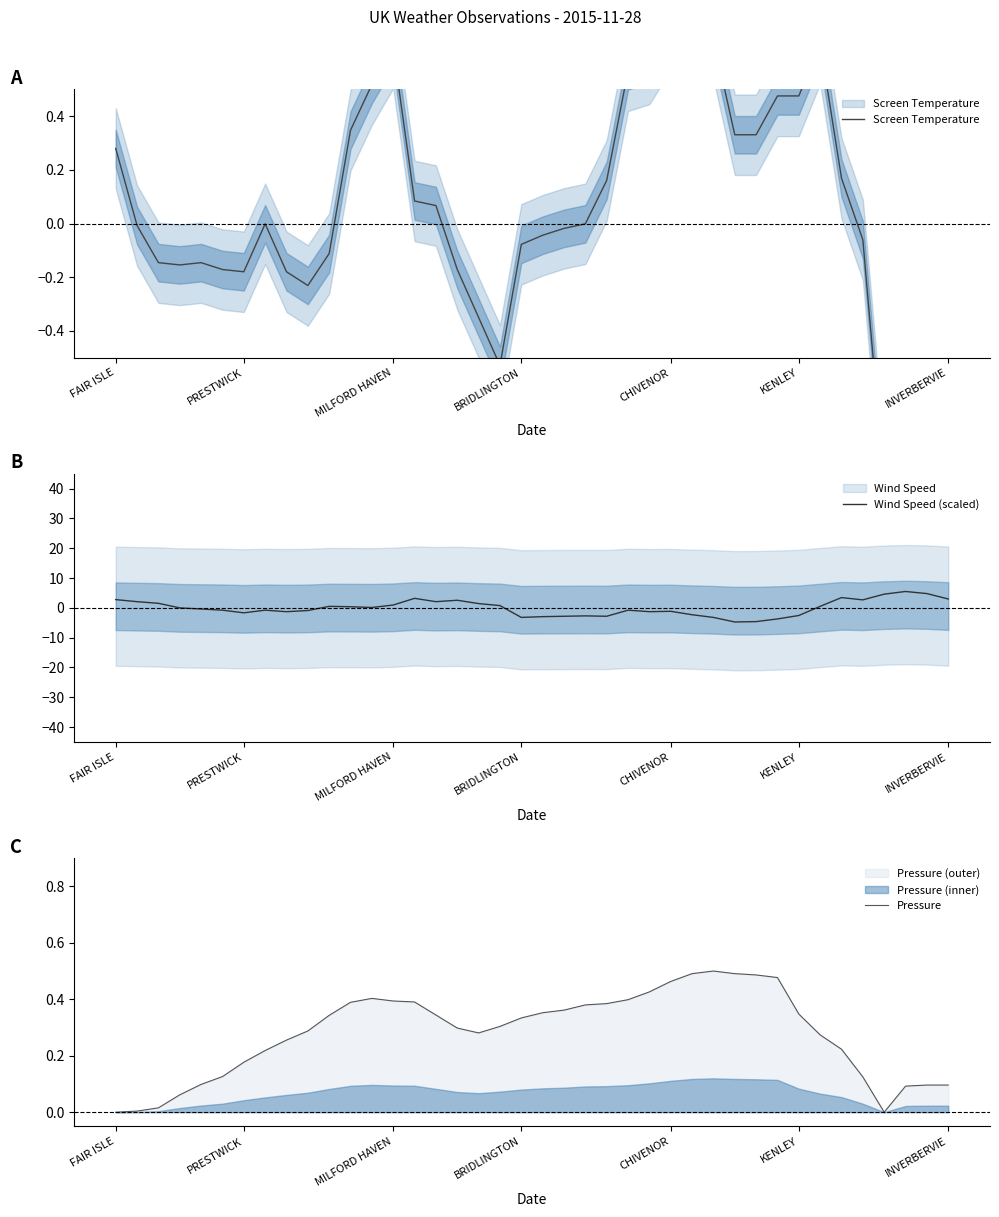

Reading left to right, transcribe all the data shown in this chart.

Screen Temperature: 0.3	-0.0	-0.1	-0.2	-0.1	-0.2	-0.2	-0.0	-0.2	-0.2	-0.1	0.3	0.5	0.7	0.1	0.1	-0.2	-0.4	-0.5	-0.1	-0.0	-0.0	-0.0	0.2	0.6	0.6	0.7	0.7	0.7	0.3	0.3	0.5	0.5	0.7	0.2	-0.1	-1.0	-1.2	-1.8	-1.7
Wind Speed (scaled): 2.8	2.1	1.5	0.0	-0.4	-0.8	-1.7	-0.8	-1.3	-0.9	0.5	0.4	0.1	1.0	3.2	2.1	2.6	1.4	0.8	-3.2	-2.9	-2.8	-2.7	-2.8	-0.8	-1.3	-1.2	-2.3	-3.2	-4.7	-4.6	-3.7	-2.6	0.5	3.5	2.7	4.6	5.5	4.8	3.0
Pressure: 0.0	0.0	0.0	0.1	0.1	0.1	0.2	0.2	0.3	0.3	0.3	0.4	0.4	0.4	0.4	0.3	0.3	0.3	0.3	0.3	0.4	0.4	0.4	0.4	0.4	0.4	0.5	0.5	0.5	0.5	0.5	0.5	0.3	0.3	0.2	0.1	0.0	0.1	0.1	0.1